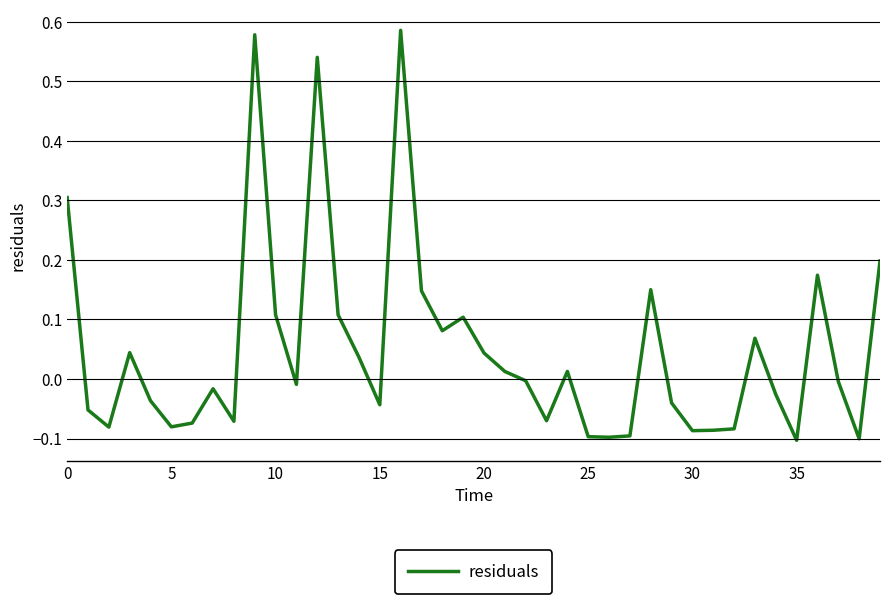

What is the difference between the maximum and minimum values?

0.7